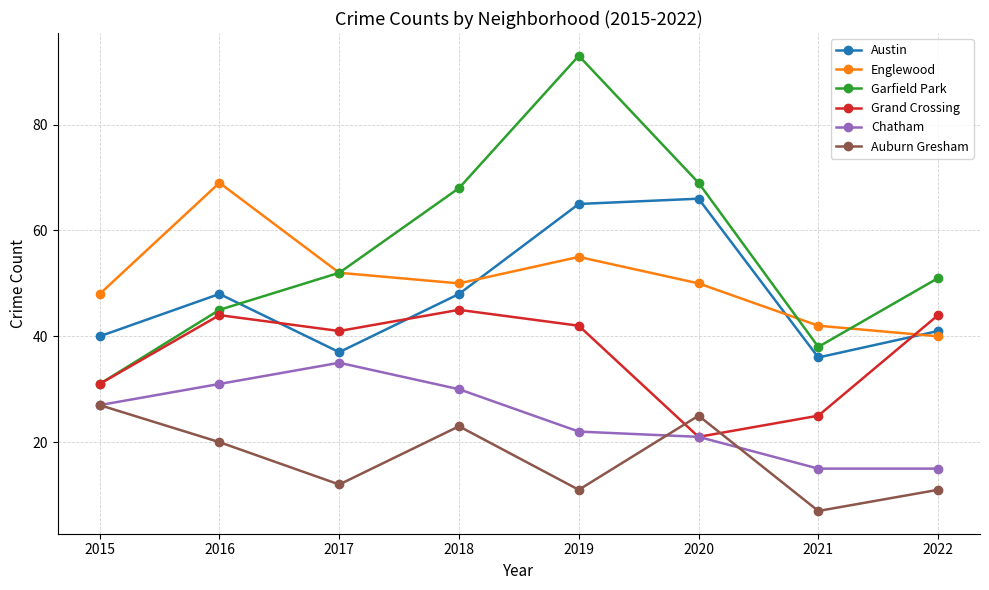

Does the chart display data point markers on the line(s)?

Yes